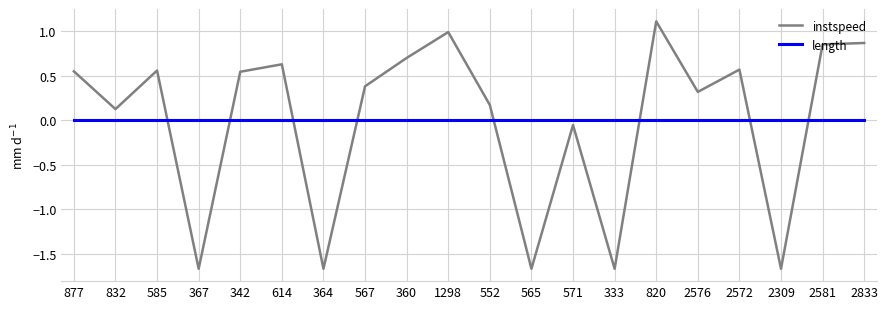

Count the number of categories in the chart.

20